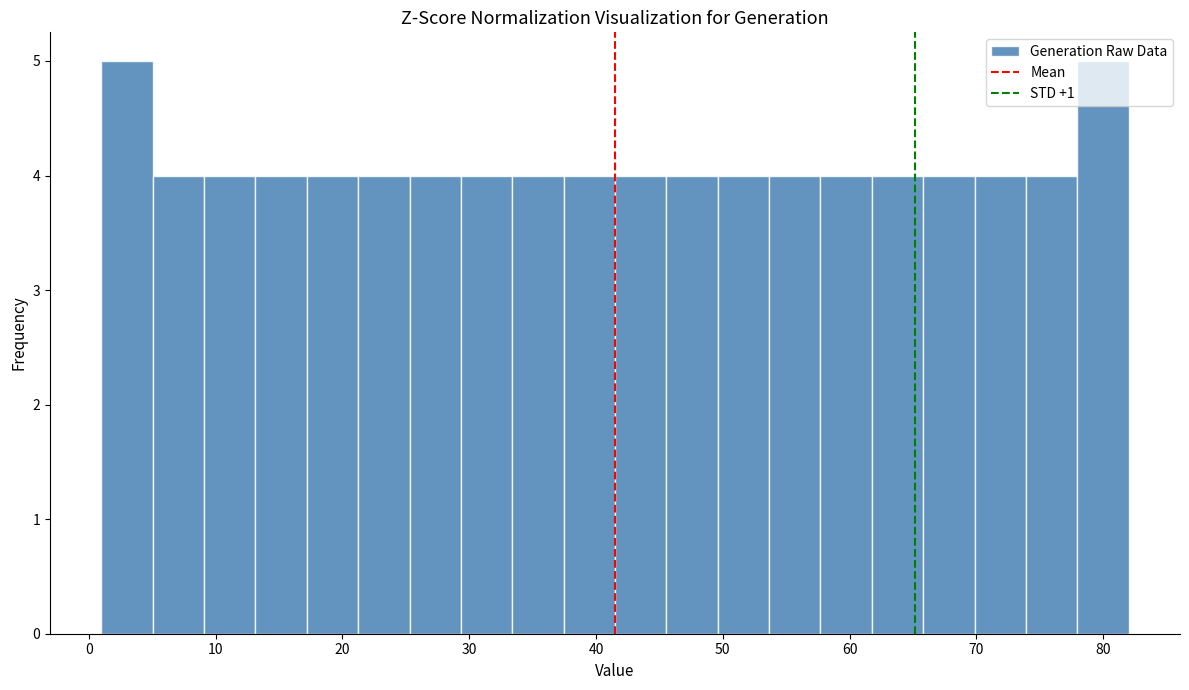

How tall is the bar that spans 54 to 58 on the x-axis? Neither the bar edges nor the heights are printed on the chart, so give them approximately, as read against the axes.

4